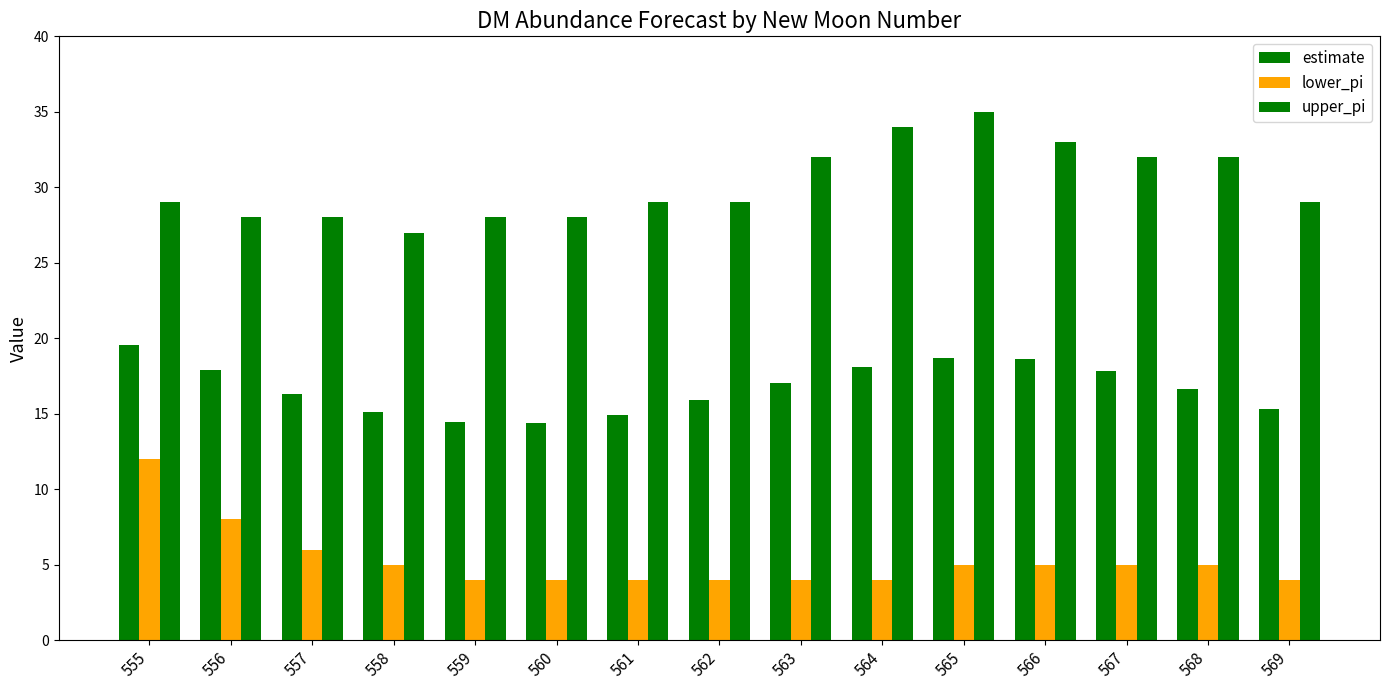

How many groups of bars are there?

15